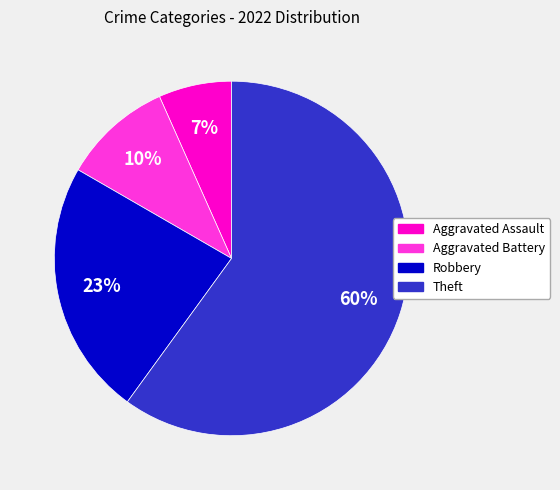

Is the sum of Aggravated Battery and Aggravated Assault greater than half?

No